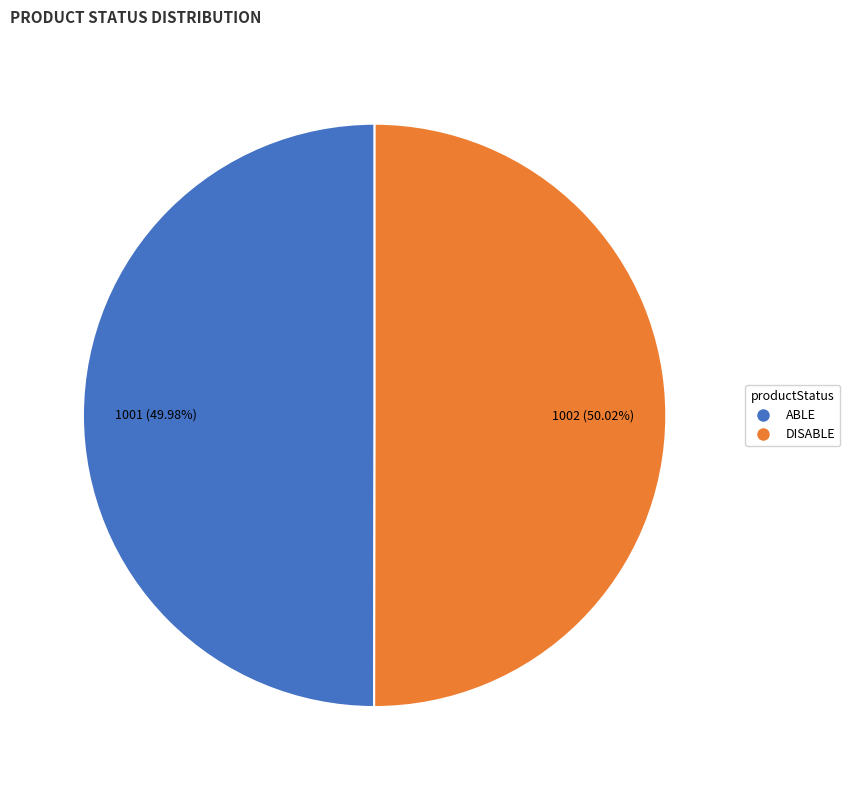

What percentage is the ABLE slice, to the nearest percent?

50%